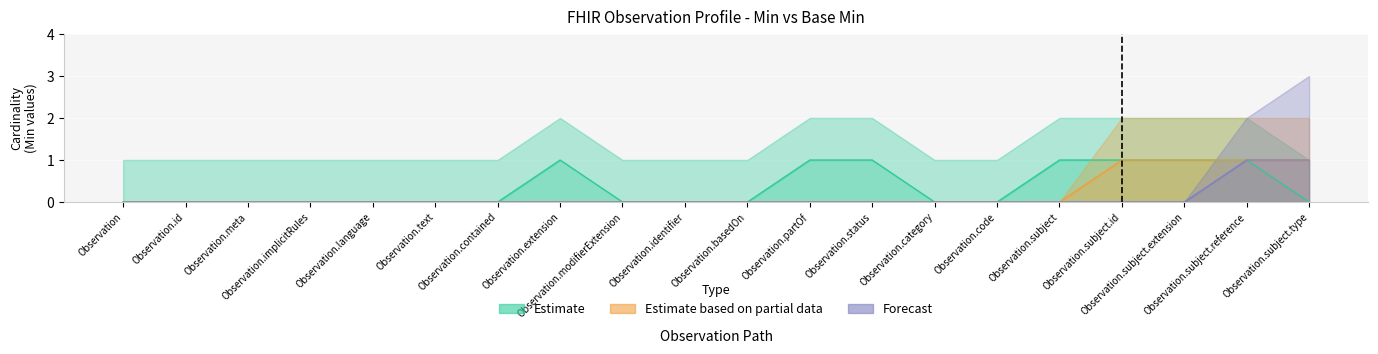

What position from the right is Observation.code?

6